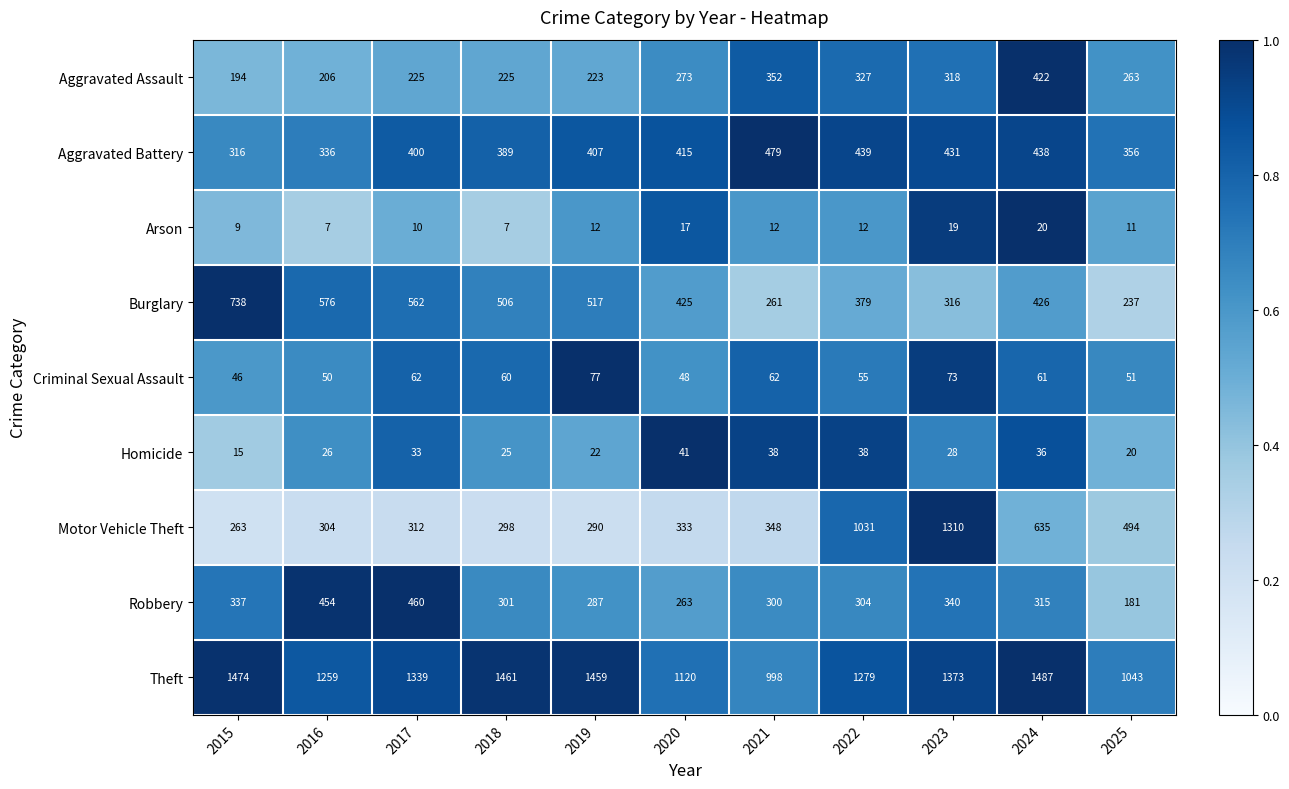

Which series has the widest spread of values?

Motor Vehicle Theft